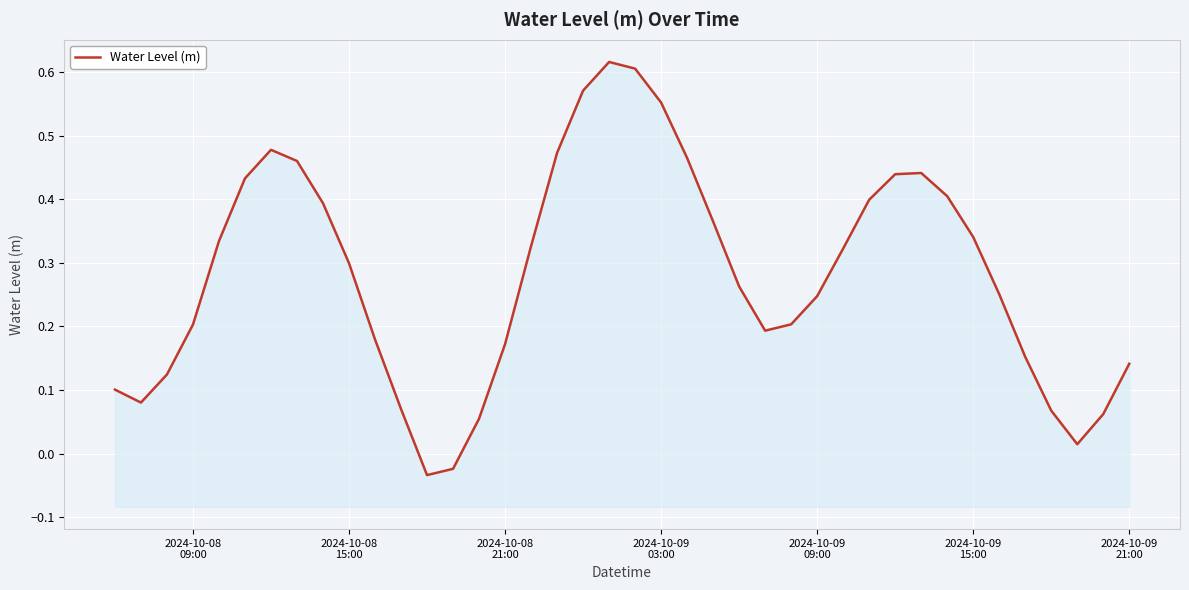

How many lines are shown in the chart?

1